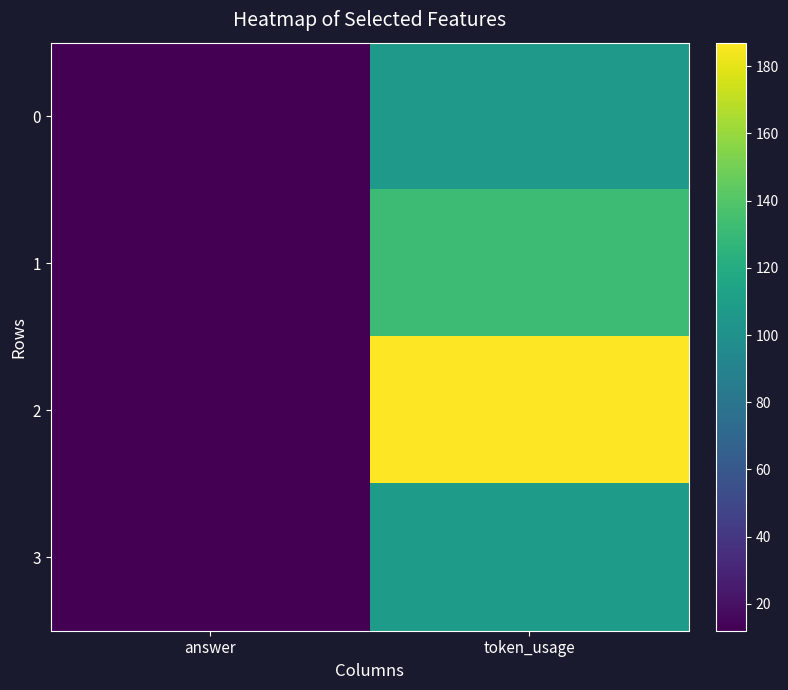

List the series in order of their peak value, lowest first.

0, 3, 1, 2